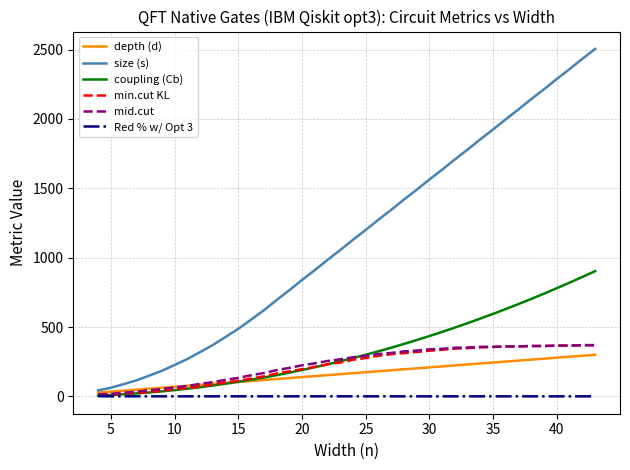

What is the maximum value shown in the chart?

2505.0